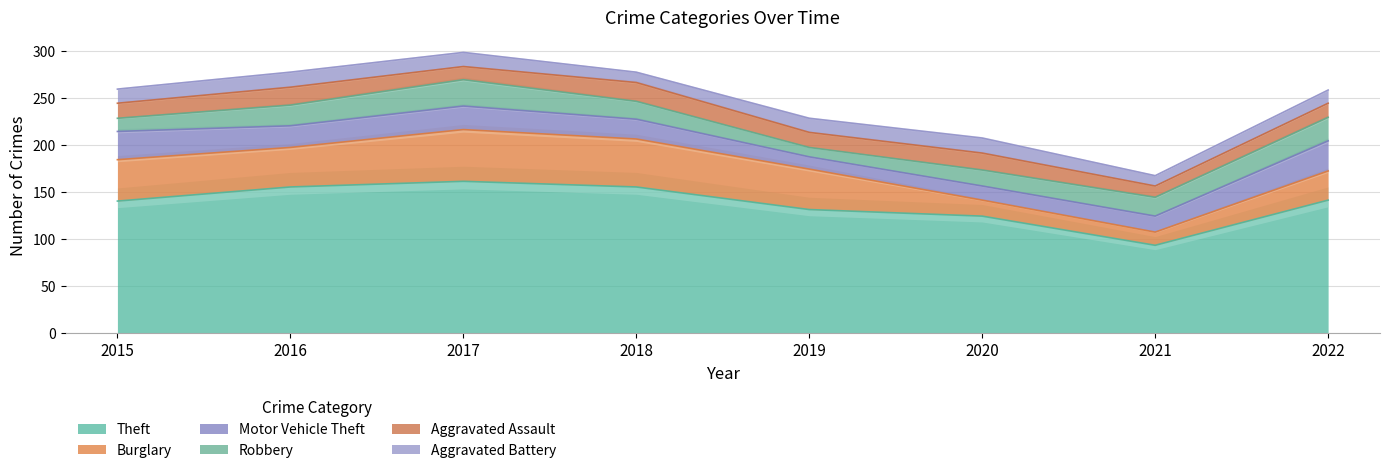

Where do Motor Vehicle Theft and Robbery first cross each other?

2016 and 2017